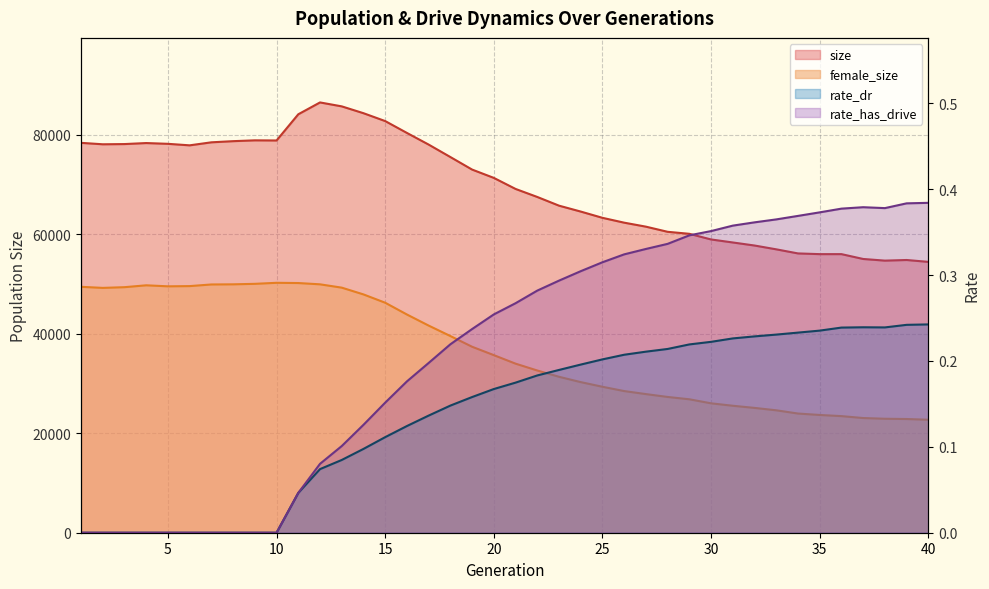

Is it true that size equals 89675.3 at 34?

False